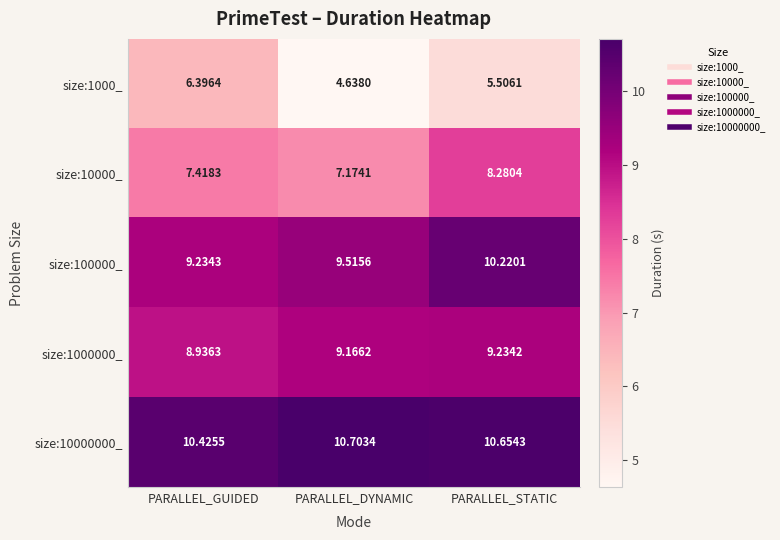

At which label is size:10000_ closest to 7?

PARALLEL_DYNAMIC